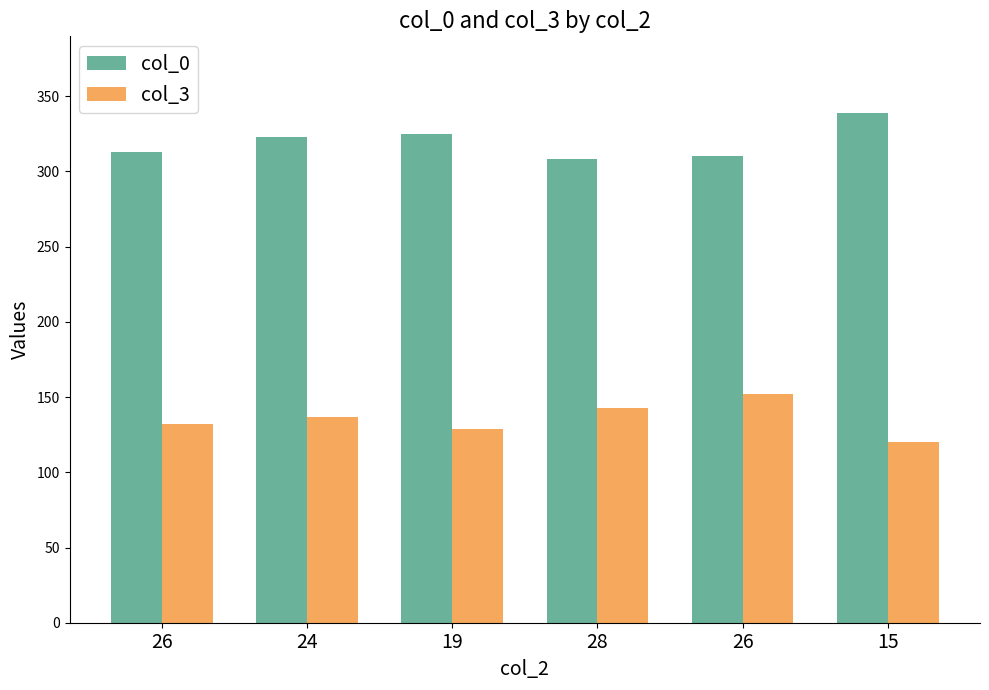

What is the value of the col_0 bar at the 4th from the left?

308